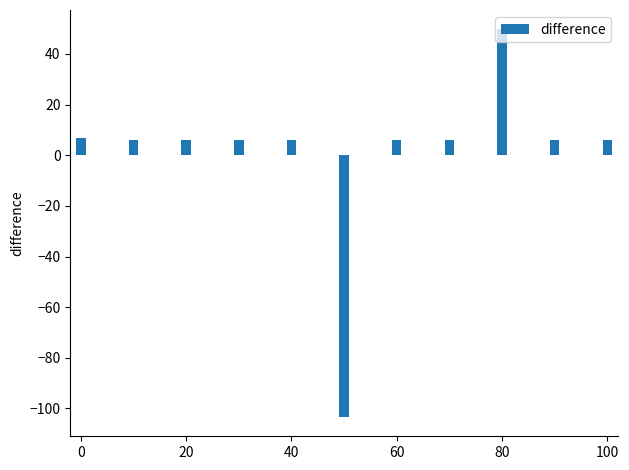

What is the maximum value shown in the chart?

49.7